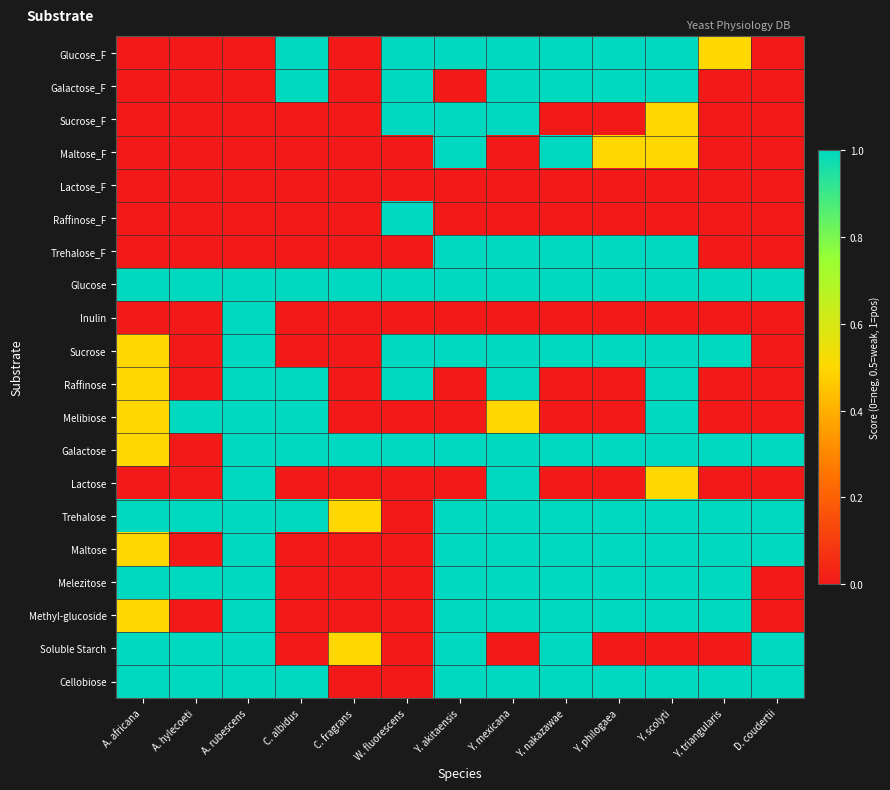

Reading left to right, transcribe all the data shown in this chart.

Glucose_F: A. africana=0.0	A. hylecoeti=0.0	A. rubescens=0.0	C. albidus=1.0	C. fragrans=0.0	W. fluorescens=1.0	Y. akitaensis=1.0	Y. mexicana=1.0	Y. nakazawae=1.0	Y. philogaea=1.0	Y. scolyti=1.0	Y. triangularis=0.5	D. coudertii=0.0
Galactose_F: A. africana=0.0	A. hylecoeti=0.0	A. rubescens=0.0	C. albidus=1.0	C. fragrans=0.0	W. fluorescens=1.0	Y. akitaensis=0.0	Y. mexicana=1.0	Y. nakazawae=1.0	Y. philogaea=1.0	Y. scolyti=1.0	Y. triangularis=0.0	D. coudertii=0.0
Sucrose_F: A. africana=0.0	A. hylecoeti=0.0	A. rubescens=0.0	C. albidus=0.0	C. fragrans=0.0	W. fluorescens=1.0	Y. akitaensis=1.0	Y. mexicana=1.0	Y. nakazawae=0.0	Y. philogaea=0.0	Y. scolyti=0.5	Y. triangularis=0.0	D. coudertii=0.0
Maltose_F: A. africana=0.0	A. hylecoeti=0.0	A. rubescens=0.0	C. albidus=0.0	C. fragrans=0.0	W. fluorescens=0.0	Y. akitaensis=1.0	Y. mexicana=0.0	Y. nakazawae=1.0	Y. philogaea=0.5	Y. scolyti=0.5	Y. triangularis=0.0	D. coudertii=0.0
Lactose_F: A. africana=0.0	A. hylecoeti=0.0	A. rubescens=0.0	C. albidus=0.0	C. fragrans=0.0	W. fluorescens=0.0	Y. akitaensis=0.0	Y. mexicana=0.0	Y. nakazawae=0.0	Y. philogaea=0.0	Y. scolyti=0.0	Y. triangularis=0.0	D. coudertii=0.0
Raffinose_F: A. africana=0.0	A. hylecoeti=0.0	A. rubescens=0.0	C. albidus=0.0	C. fragrans=0.0	W. fluorescens=1.0	Y. akitaensis=0.0	Y. mexicana=0.0	Y. nakazawae=0.0	Y. philogaea=0.0	Y. scolyti=0.0	Y. triangularis=0.0	D. coudertii=0.0
Trehalose_F: A. africana=0.0	A. hylecoeti=0.0	A. rubescens=0.0	C. albidus=0.0	C. fragrans=0.0	W. fluorescens=0.0	Y. akitaensis=1.0	Y. mexicana=1.0	Y. nakazawae=1.0	Y. philogaea=1.0	Y. scolyti=1.0	Y. triangularis=0.0	D. coudertii=0.0
Glucose: A. africana=1.0	A. hylecoeti=1.0	A. rubescens=1.0	C. albidus=1.0	C. fragrans=1.0	W. fluorescens=1.0	Y. akitaensis=1.0	Y. mexicana=1.0	Y. nakazawae=1.0	Y. philogaea=1.0	Y. scolyti=1.0	Y. triangularis=1.0	D. coudertii=1.0
Inulin: A. africana=0.0	A. hylecoeti=0.0	A. rubescens=1.0	C. albidus=0.0	C. fragrans=0.0	W. fluorescens=0.0	Y. akitaensis=0.0	Y. mexicana=0.0	Y. nakazawae=0.0	Y. philogaea=0.0	Y. scolyti=0.0	Y. triangularis=0.0	D. coudertii=0.0
Sucrose: A. africana=0.5	A. hylecoeti=0.0	A. rubescens=1.0	C. albidus=0.0	C. fragrans=0.0	W. fluorescens=1.0	Y. akitaensis=1.0	Y. mexicana=1.0	Y. nakazawae=1.0	Y. philogaea=1.0	Y. scolyti=1.0	Y. triangularis=1.0	D. coudertii=0.0
Raffinose: A. africana=0.5	A. hylecoeti=0.0	A. rubescens=1.0	C. albidus=1.0	C. fragrans=0.0	W. fluorescens=1.0	Y. akitaensis=0.0	Y. mexicana=1.0	Y. nakazawae=0.0	Y. philogaea=0.0	Y. scolyti=1.0	Y. triangularis=0.0	D. coudertii=0.0
Melibiose: A. africana=0.5	A. hylecoeti=1.0	A. rubescens=1.0	C. albidus=1.0	C. fragrans=0.0	W. fluorescens=0.0	Y. akitaensis=0.0	Y. mexicana=0.5	Y. nakazawae=0.0	Y. philogaea=0.0	Y. scolyti=1.0	Y. triangularis=0.0	D. coudertii=0.0
Galactose: A. africana=0.5	A. hylecoeti=0.0	A. rubescens=1.0	C. albidus=1.0	C. fragrans=1.0	W. fluorescens=1.0	Y. akitaensis=1.0	Y. mexicana=1.0	Y. nakazawae=1.0	Y. philogaea=1.0	Y. scolyti=1.0	Y. triangularis=1.0	D. coudertii=1.0
Lactose: A. africana=0.0	A. hylecoeti=0.0	A. rubescens=1.0	C. albidus=0.0	C. fragrans=0.0	W. fluorescens=0.0	Y. akitaensis=0.0	Y. mexicana=1.0	Y. nakazawae=0.0	Y. philogaea=0.0	Y. scolyti=0.5	Y. triangularis=0.0	D. coudertii=0.0
Trehalose: A. africana=1.0	A. hylecoeti=1.0	A. rubescens=1.0	C. albidus=1.0	C. fragrans=0.5	W. fluorescens=0.0	Y. akitaensis=1.0	Y. mexicana=1.0	Y. nakazawae=1.0	Y. philogaea=1.0	Y. scolyti=1.0	Y. triangularis=1.0	D. coudertii=1.0
Maltose: A. africana=0.5	A. hylecoeti=0.0	A. rubescens=1.0	C. albidus=0.0	C. fragrans=0.0	W. fluorescens=0.0	Y. akitaensis=1.0	Y. mexicana=1.0	Y. nakazawae=1.0	Y. philogaea=1.0	Y. scolyti=1.0	Y. triangularis=1.0	D. coudertii=1.0
Melezitose: A. africana=1.0	A. hylecoeti=1.0	A. rubescens=1.0	C. albidus=0.0	C. fragrans=0.0	W. fluorescens=0.0	Y. akitaensis=1.0	Y. mexicana=1.0	Y. nakazawae=1.0	Y. philogaea=1.0	Y. scolyti=1.0	Y. triangularis=1.0	D. coudertii=0.0
Methyl-glucoside: A. africana=0.5	A. hylecoeti=0.0	A. rubescens=1.0	C. albidus=0.0	C. fragrans=0.0	W. fluorescens=0.0	Y. akitaensis=1.0	Y. mexicana=1.0	Y. nakazawae=1.0	Y. philogaea=1.0	Y. scolyti=1.0	Y. triangularis=1.0	D. coudertii=0.0
Soluble Starch: A. africana=1.0	A. hylecoeti=1.0	A. rubescens=1.0	C. albidus=0.0	C. fragrans=0.5	W. fluorescens=0.0	Y. akitaensis=1.0	Y. mexicana=0.0	Y. nakazawae=1.0	Y. philogaea=0.0	Y. scolyti=0.0	Y. triangularis=0.0	D. coudertii=1.0
Cellobiose: A. africana=1.0	A. hylecoeti=1.0	A. rubescens=1.0	C. albidus=1.0	C. fragrans=0.0	W. fluorescens=0.0	Y. akitaensis=1.0	Y. mexicana=1.0	Y. nakazawae=1.0	Y. philogaea=1.0	Y. scolyti=1.0	Y. triangularis=1.0	D. coudertii=1.0